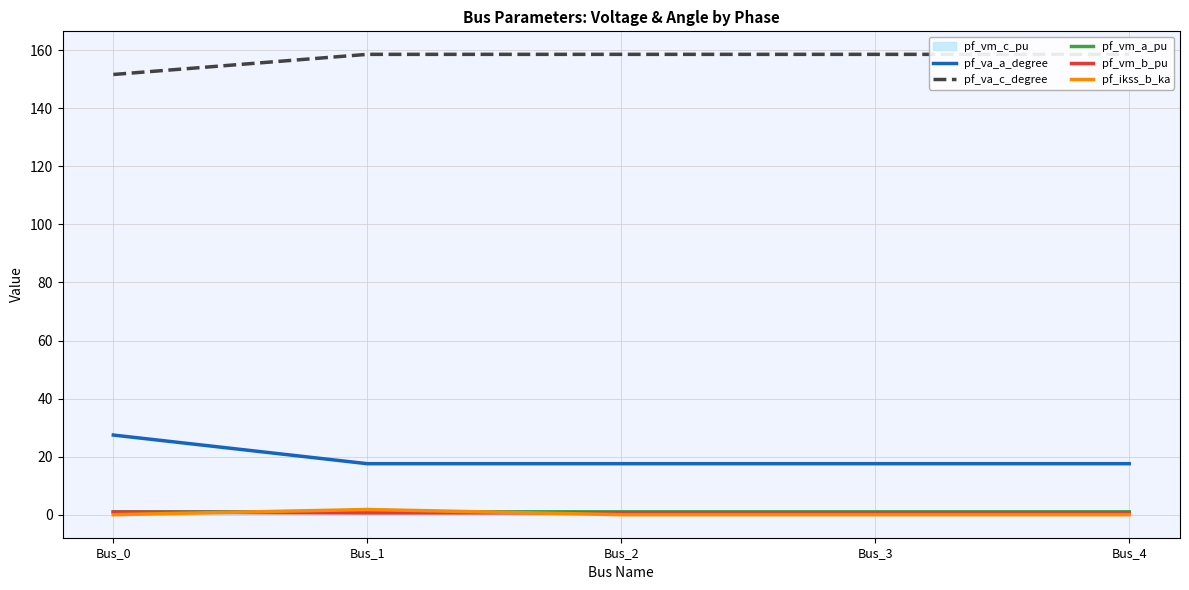

True or false: pf_va_a_degree has more than 2 points higher than both neighbors.

False